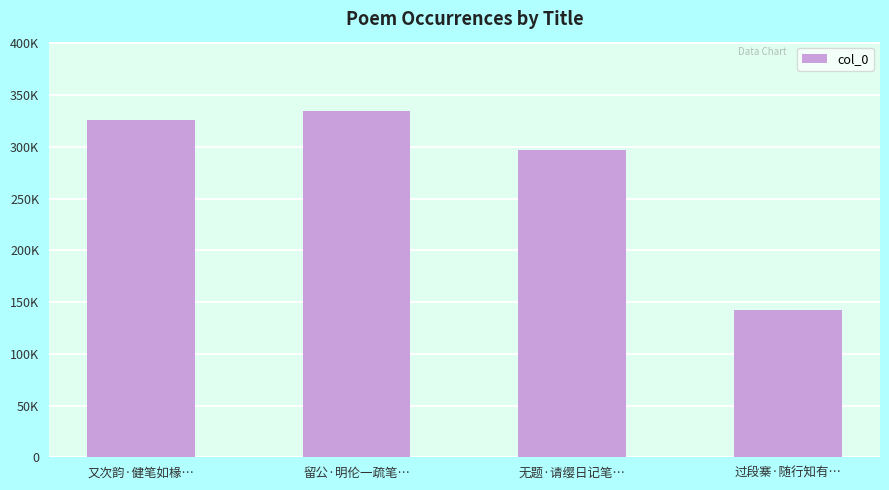

Reading right to left, transcribe all the data shown in this chart.

过段寨·随行知有…=142076	无题·请缨日记笔…=297359	留公·明伦一疏笔…=334805	又次韵·健笔如椽…=325830